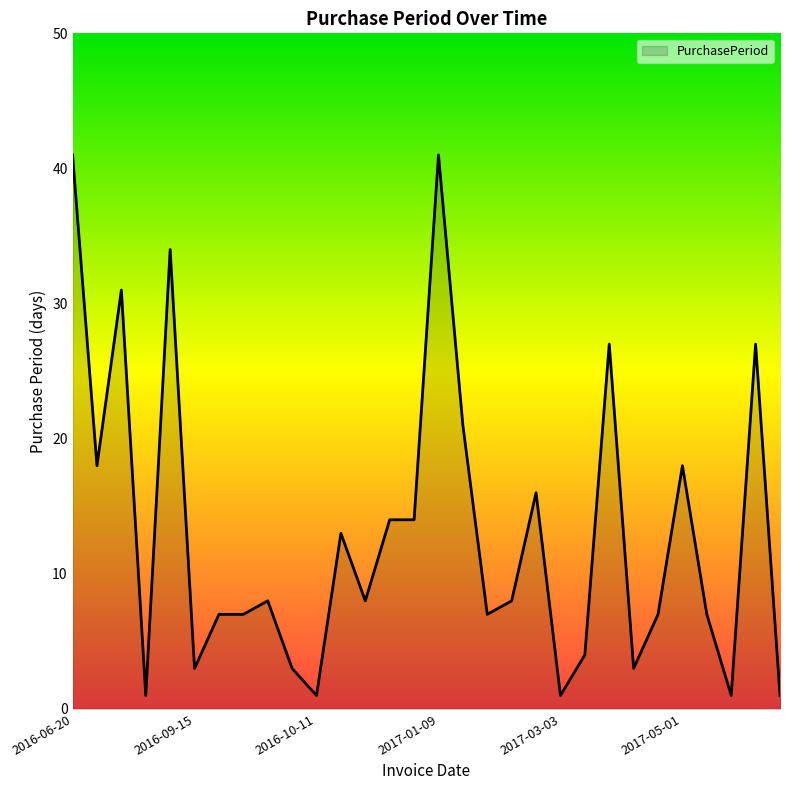

What is the greatest value displayed?

41